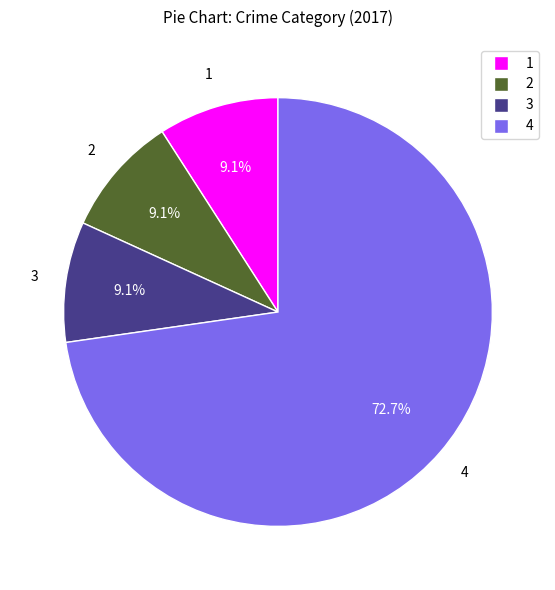

Does any single category account for the majority?

Yes